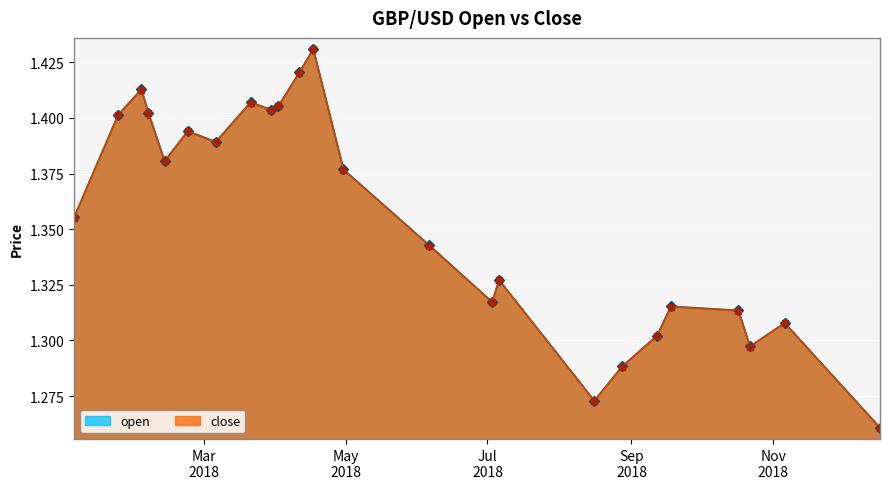

Is the value of close at 2018-02-05 greater than the value of open at 2018-02-02?

No